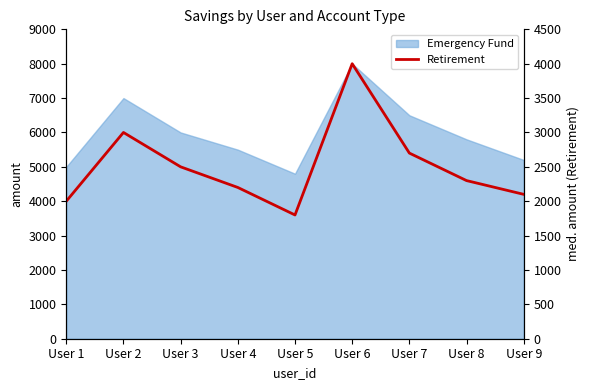

At which category does the chart reach its minimum across all series?

User 5